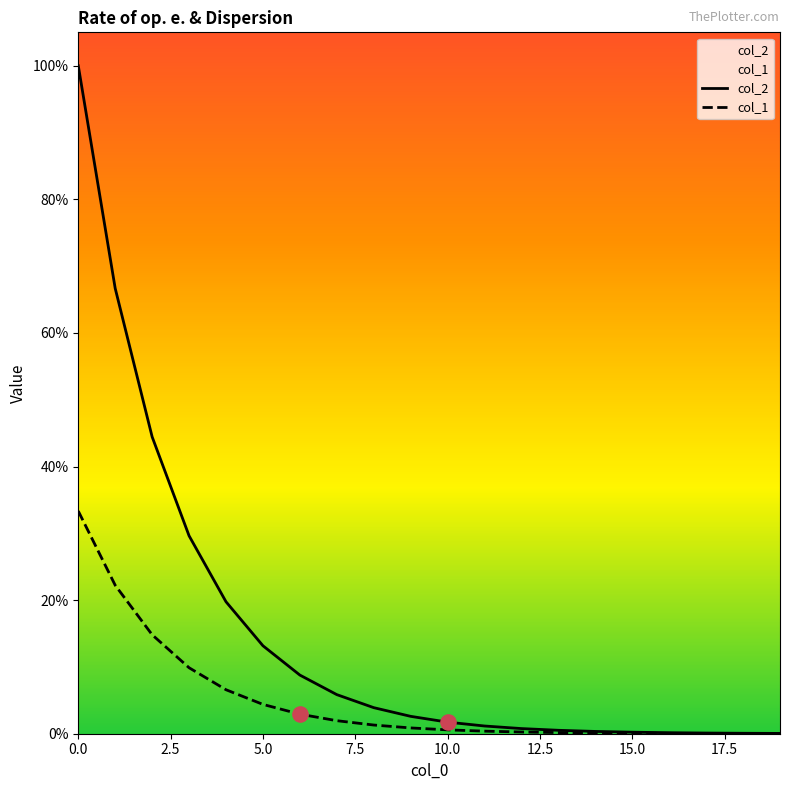

Which series has the largest Y range (max minus min)?

col_2